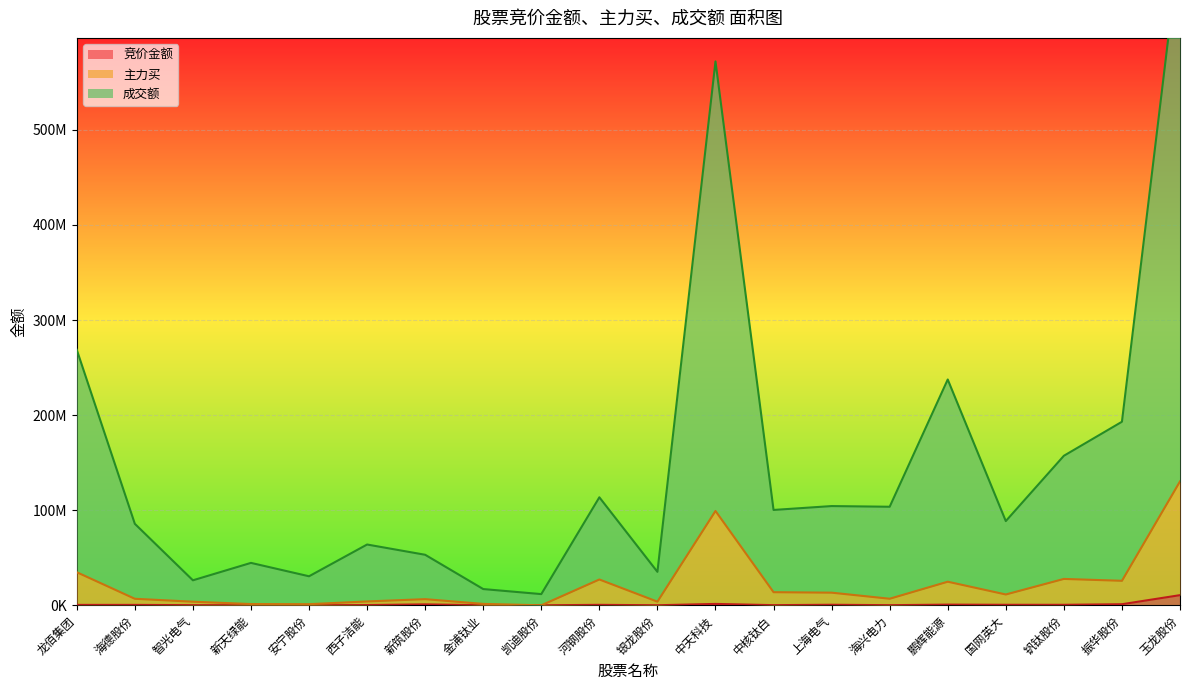

What are all the series names shown in the legend?

竞价金额, 主力买, 成交额